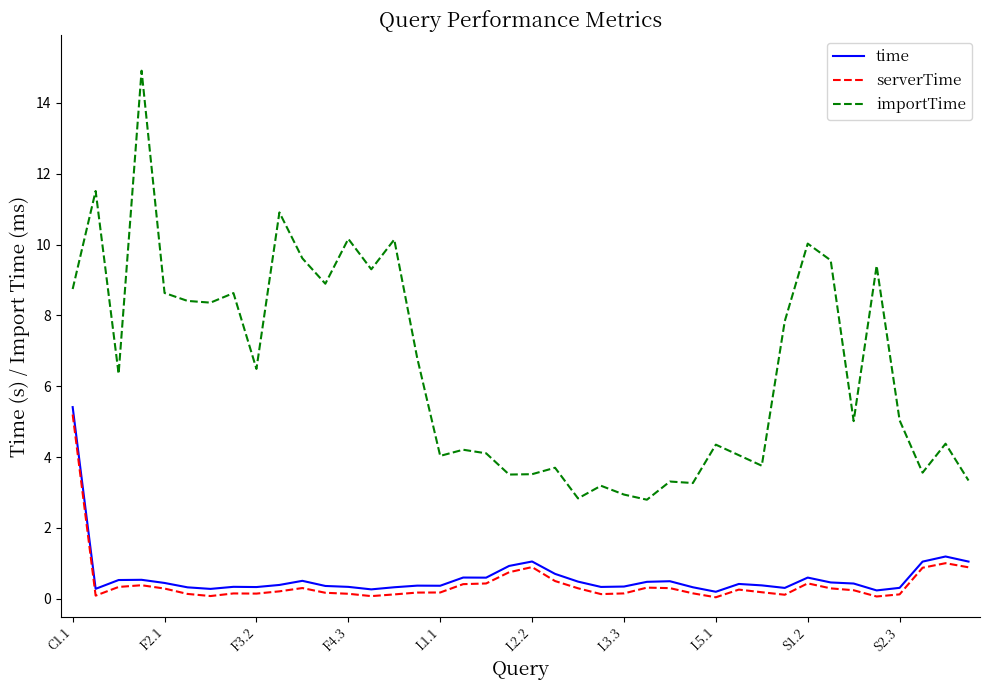

Which series has the widest spread of values?

importTime